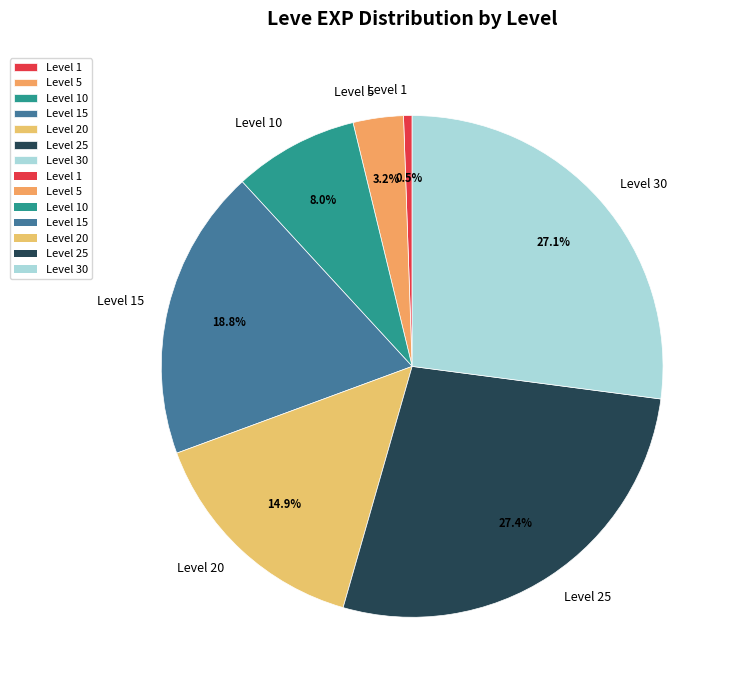

Is there a majority slice in this chart?

No